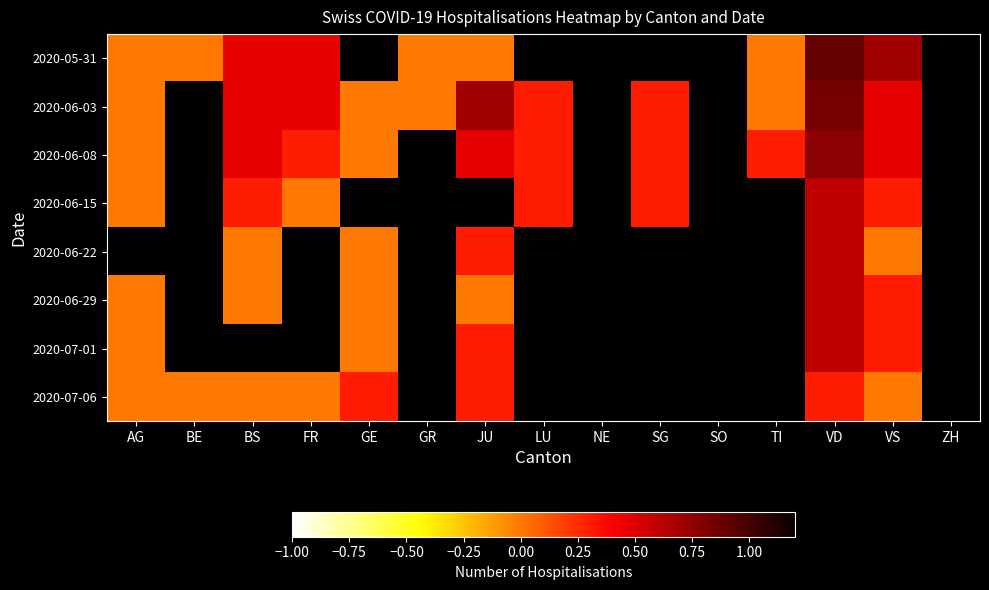

Which category has the highest value in the 2020-06-29 series?

VD